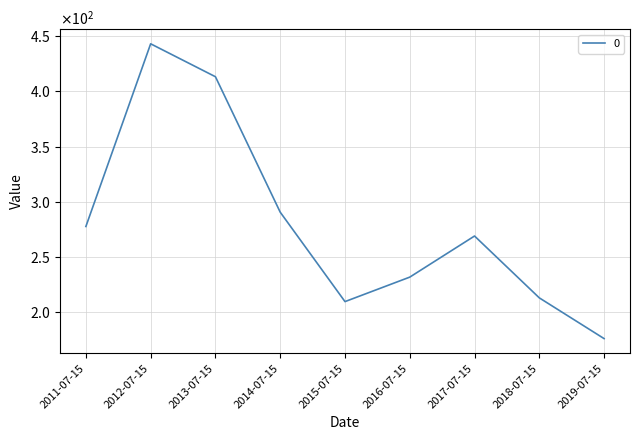

Does the chart have visible grid lines?

Yes